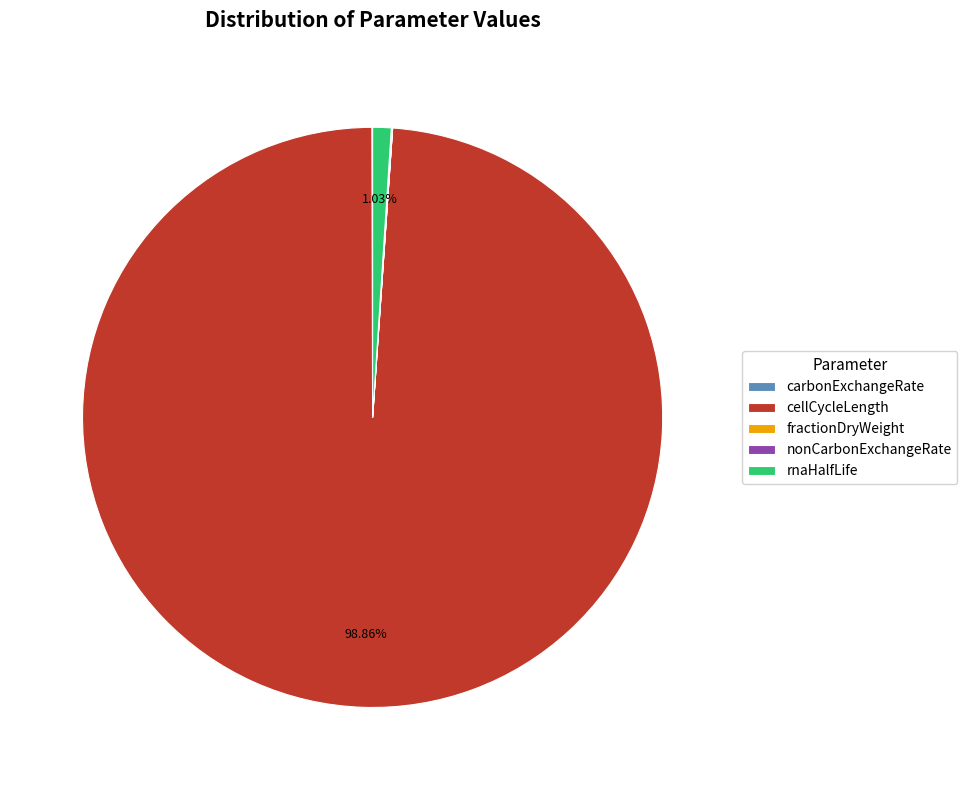

Which slice is the largest?

cellCycleLength